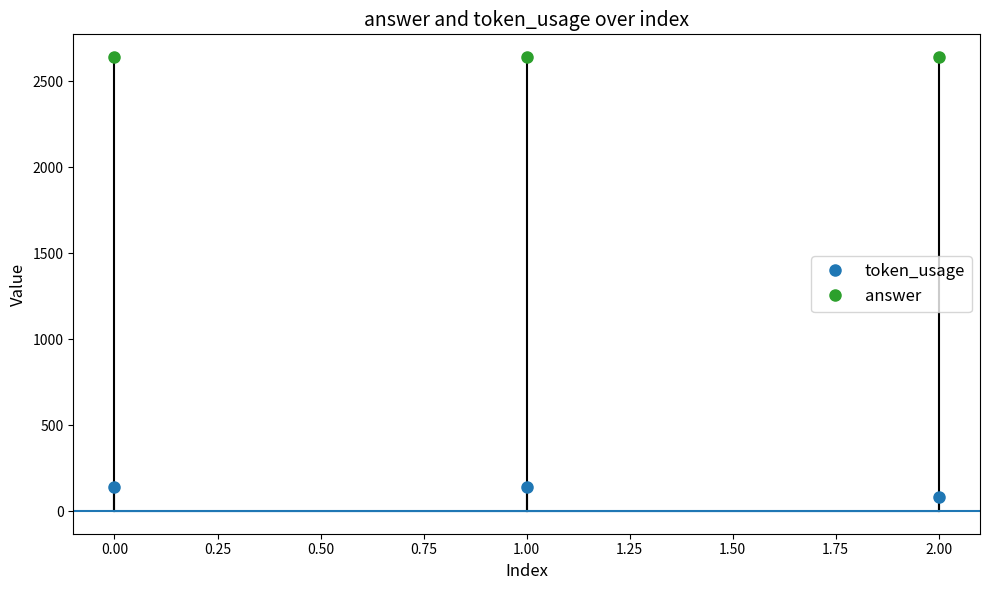

The value of answer at 2.00 is 4723. True or false?

False